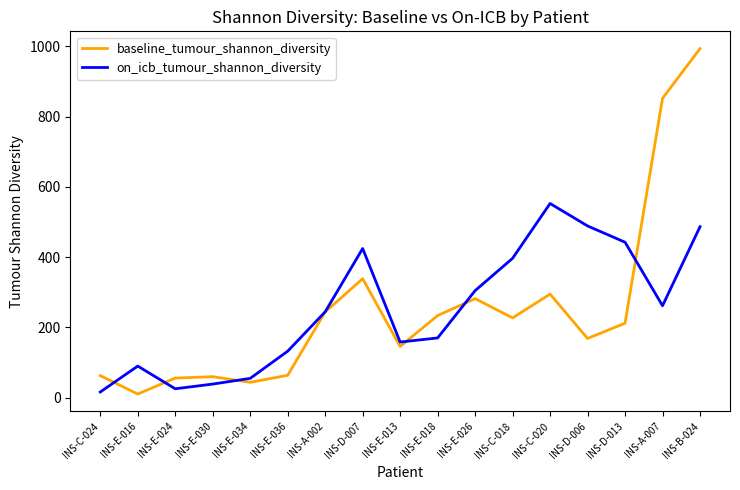

True or false: on_icb_tumour_shannon_diversity has a value of 132.3 at INS-E-036.

True